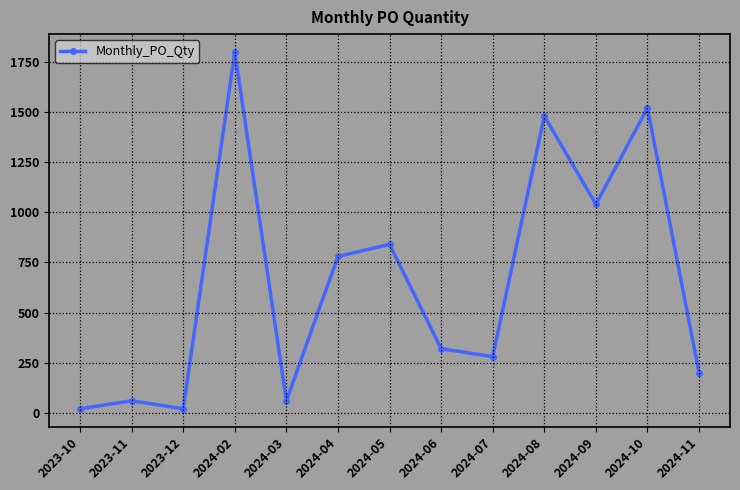

True or false: the data shows 840 at 2024-05.

True